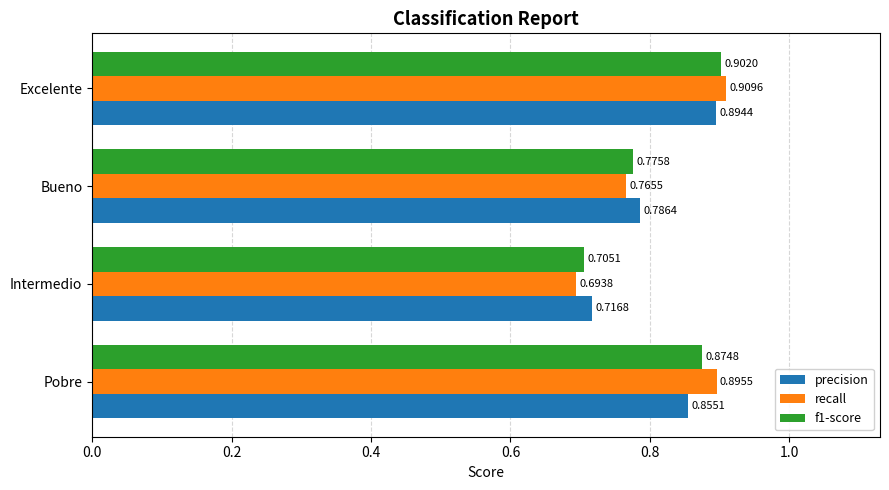

Between Intermedio and Excelente, which series saw the biggest shift?

recall